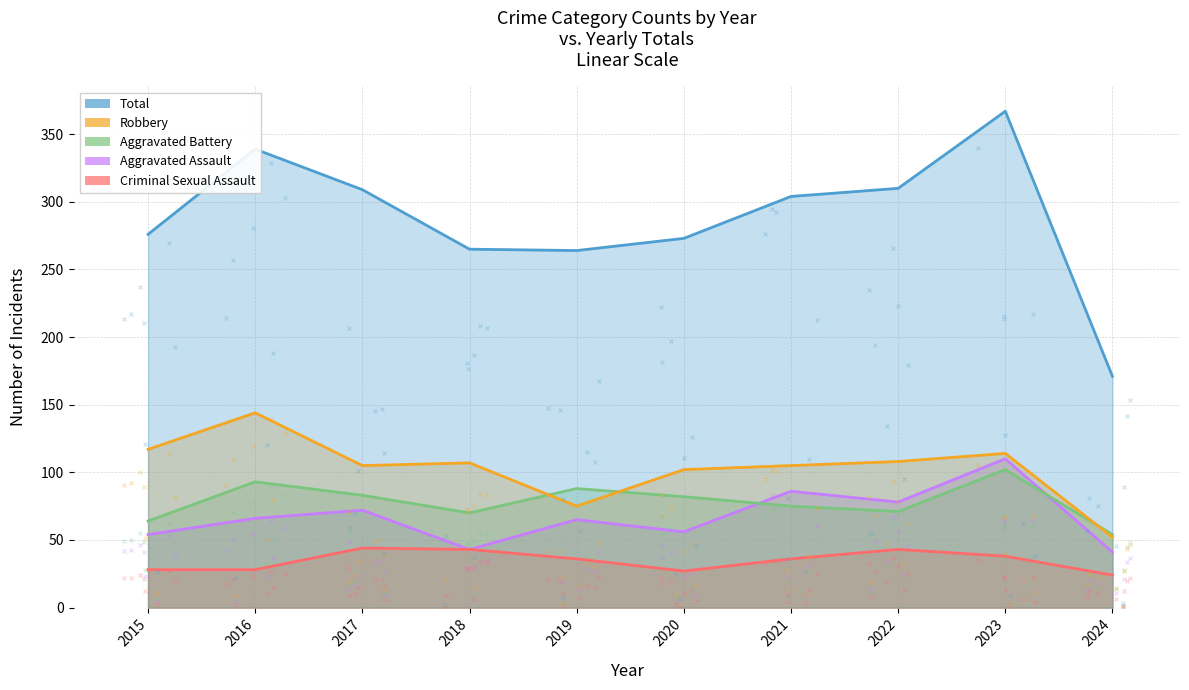

Between 2017 and 2018, which is larger?

2017